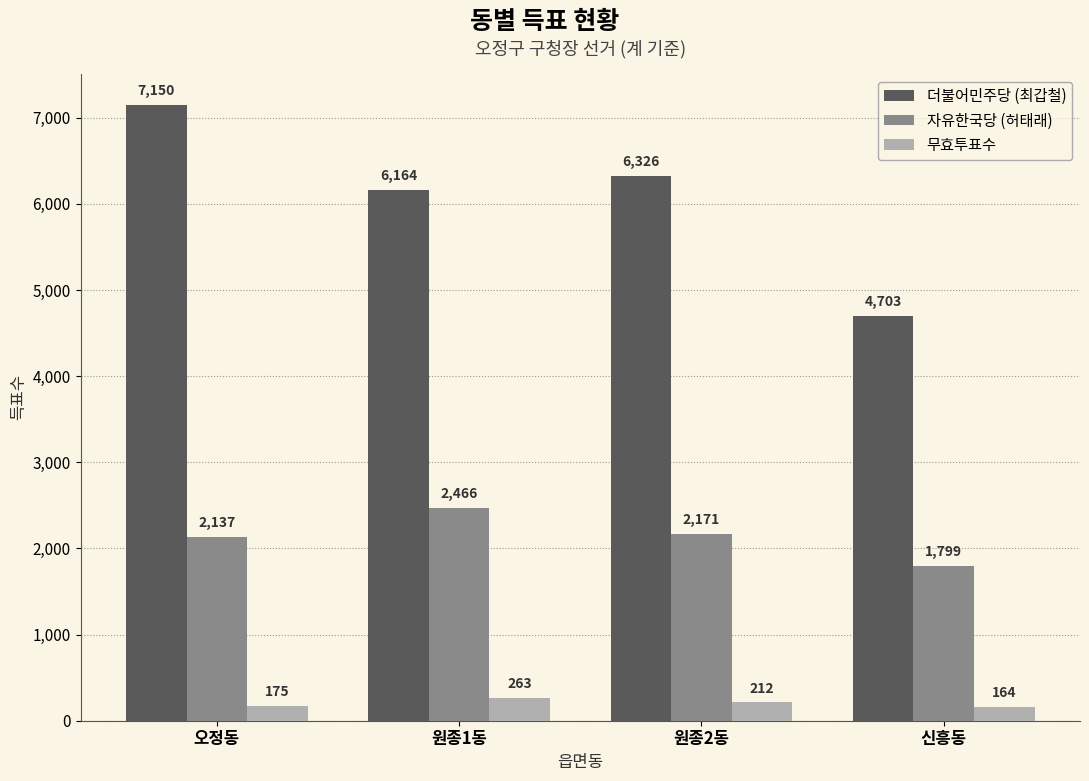

What is the sum of the 무효투표수 values at 원종2동 and 신흥동?

376